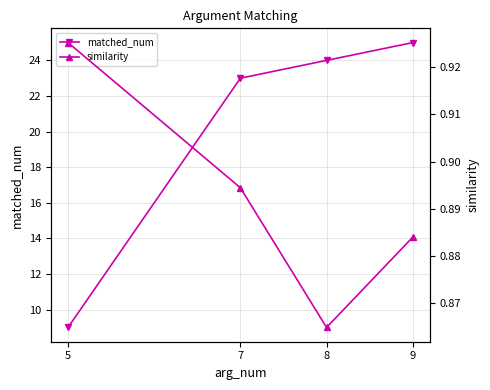

Reading left to right, what are all the values shown in this chart?

matched_num: 5=9.0	7=23.0	8=24.0	9=25.0
similarity: 5=0.9	7=0.9	8=0.9	9=0.9